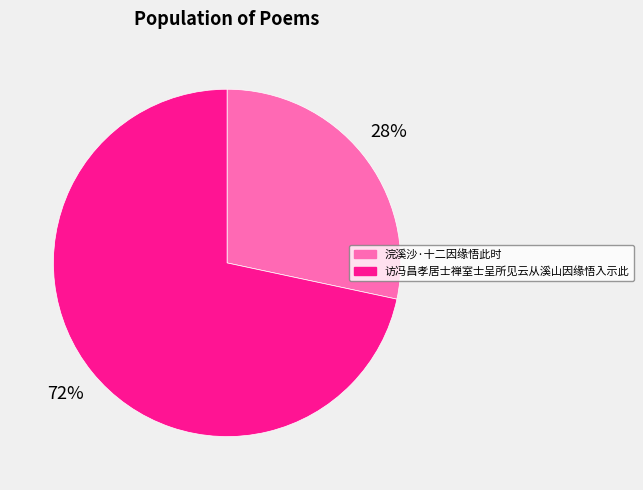

How many segments does this pie chart have?

2